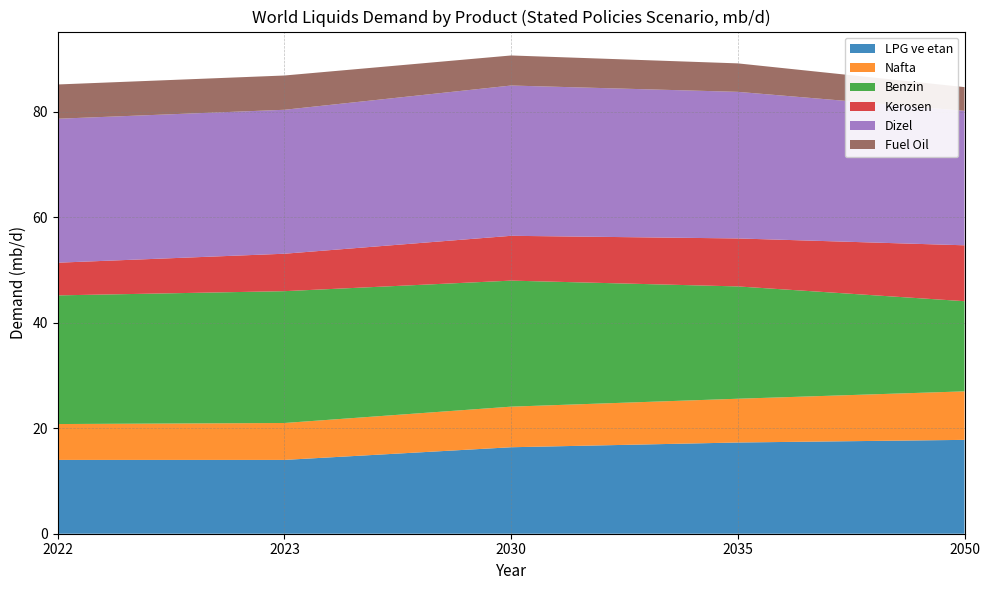

Reading right to left, transcribe all the data shown in this chart.

LPG ve etan: 2050=17.8	2035=17.3	2030=16.4	2023=14.0	2022=14.0
Nafta: 2050=9.2	2035=8.3	2030=7.7	2023=7.0	2022=6.8
Benzin: 2050=17.1	2035=21.3	2030=23.9	2023=25.0	2022=24.4
Kerosen: 2050=10.6	2035=9.1	2030=8.5	2023=7.1	2022=6.2
Dizel: 2050=25.5	2035=27.8	2030=28.5	2023=27.3	2022=27.3
Fuel Oil: 2050=4.5	2035=5.4	2030=5.7	2023=6.5	2022=6.5